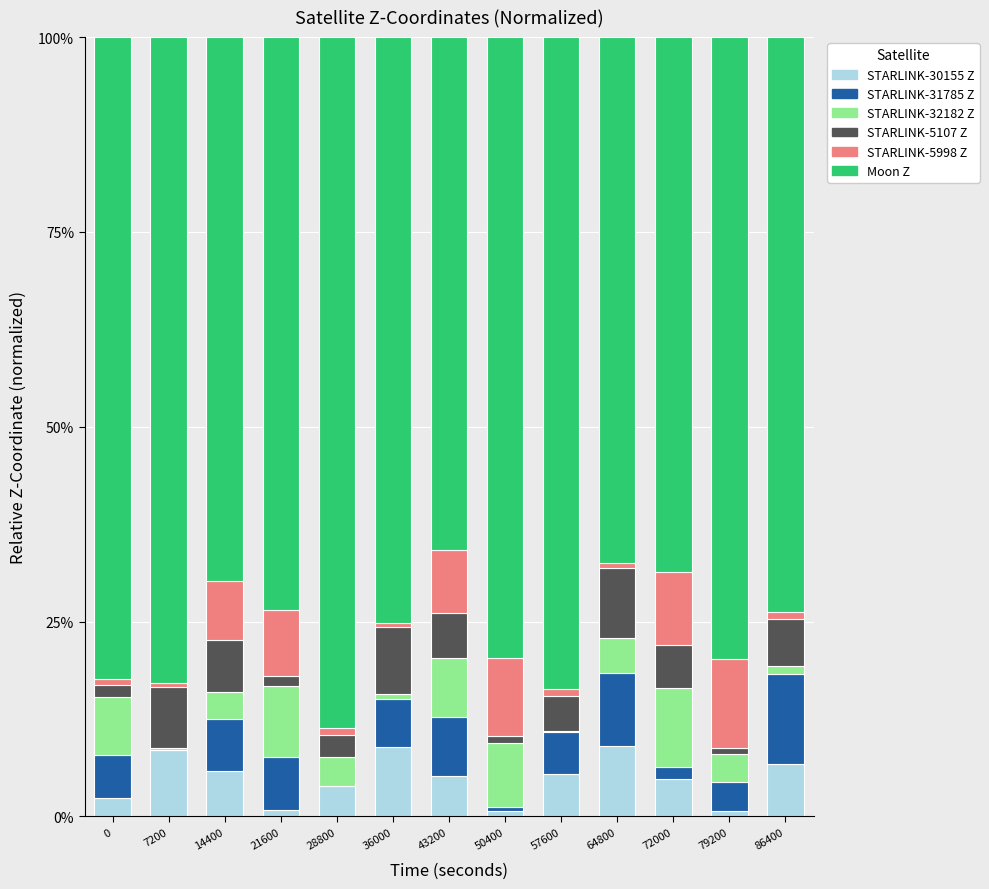

What is the sum of all STARLINK-5107 Z values?

0.6